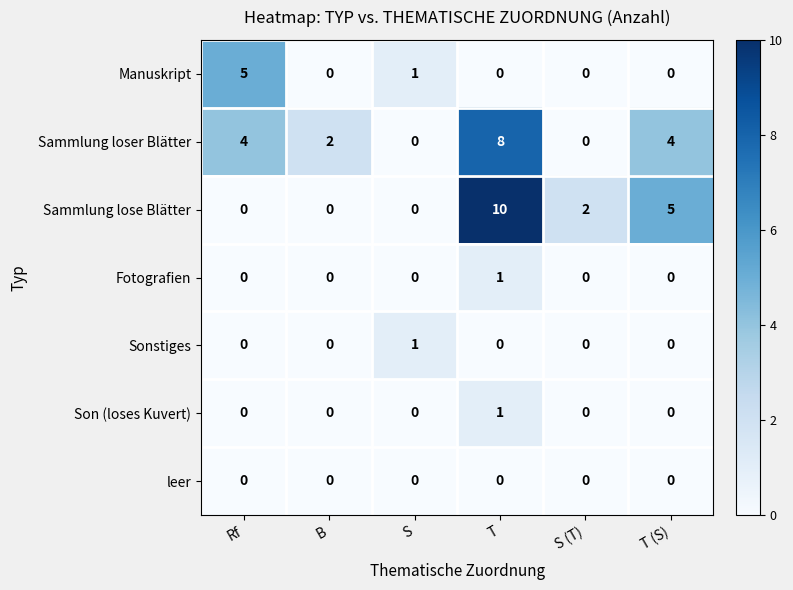

What is the sum of all Sammlung loser Blätter values?

18